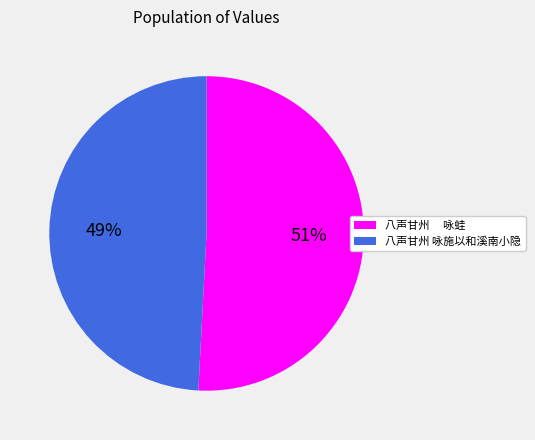

How many slices are in this pie chart?

2